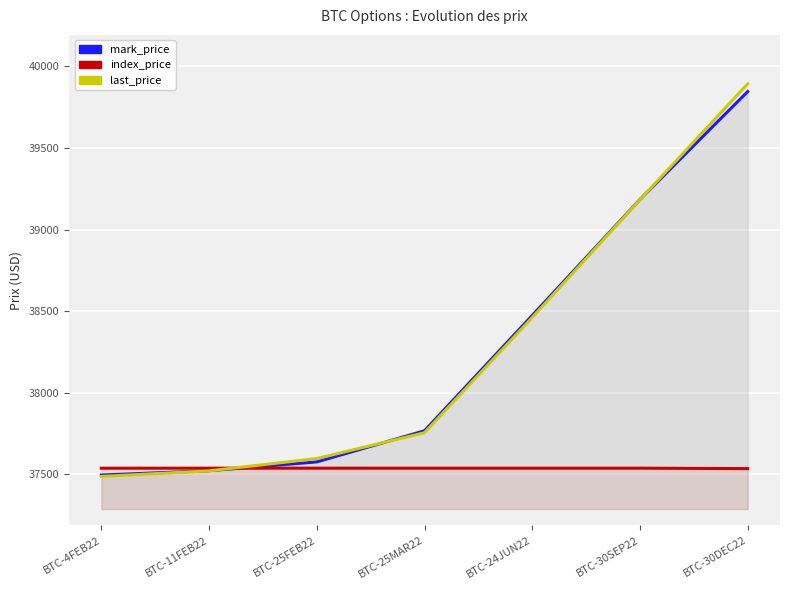

Where do index_price and last_price first cross each other?

BTC-11FEB22 and BTC-25FEB22